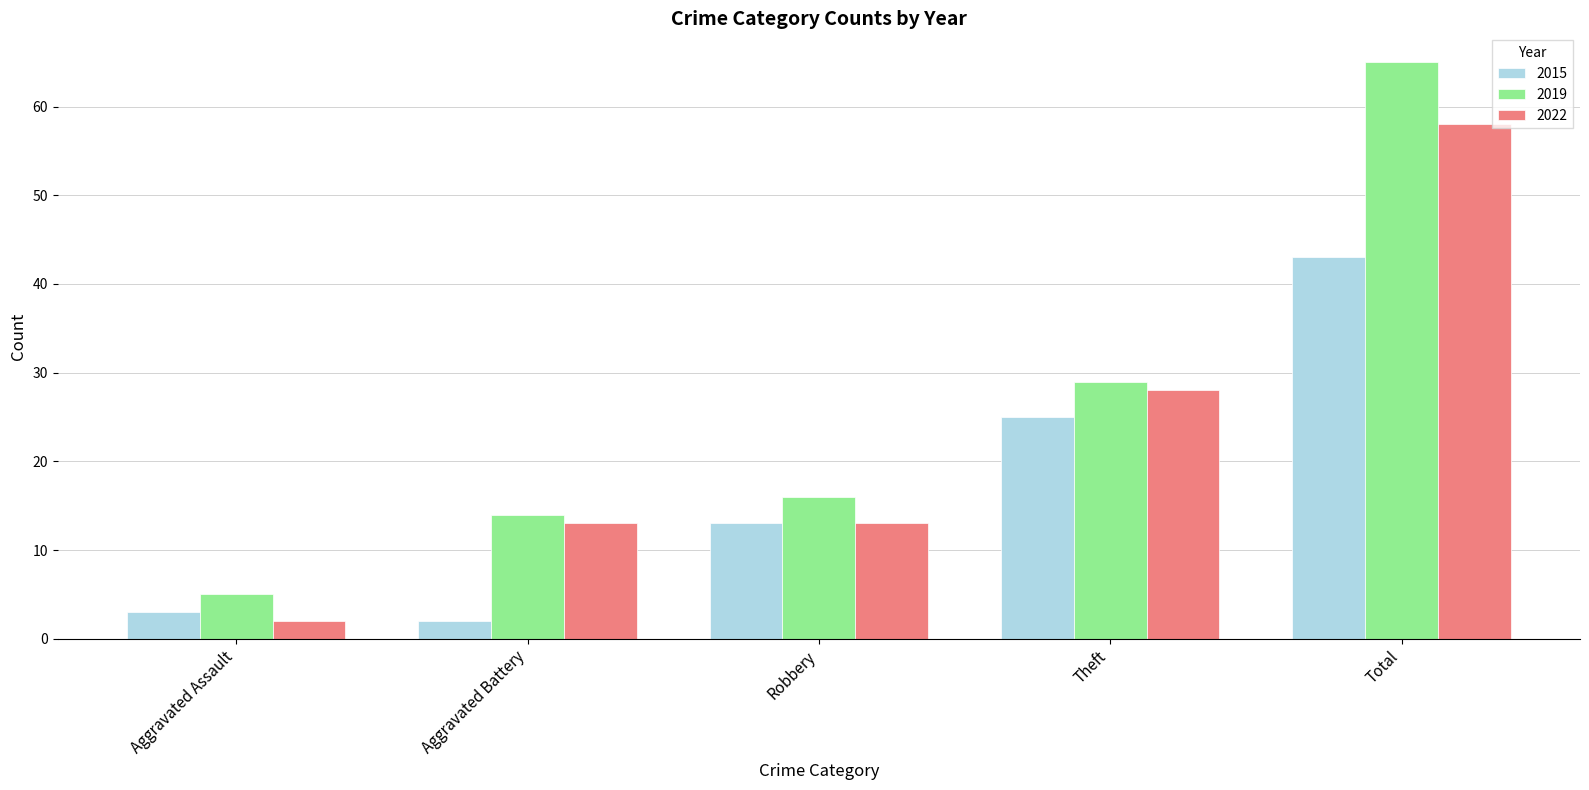

The value of 2015 at Aggravated Assault is 3. True or false?

True